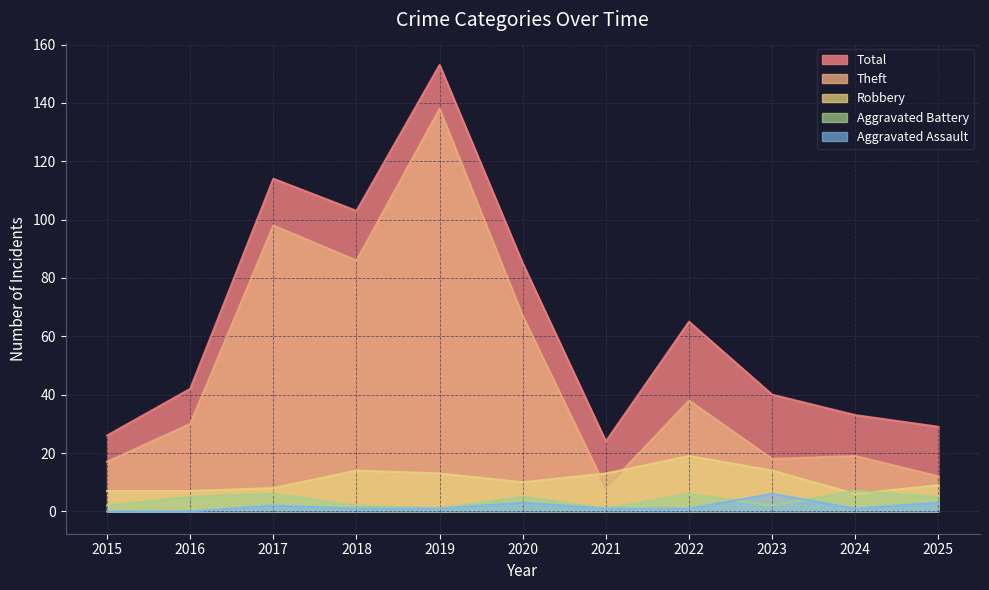

Which series has the largest total across all categories?

Total